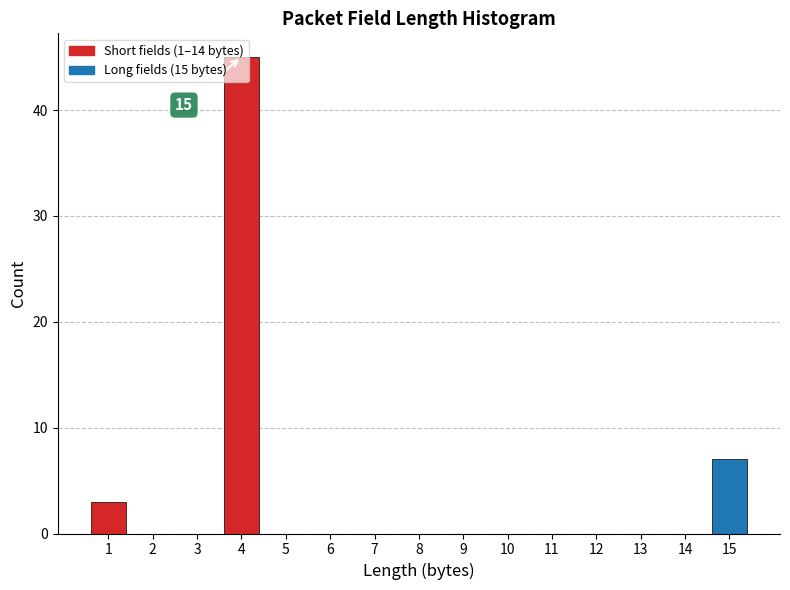

Over which range of the x-axis is the bar tallest?

3.5 to 4.5